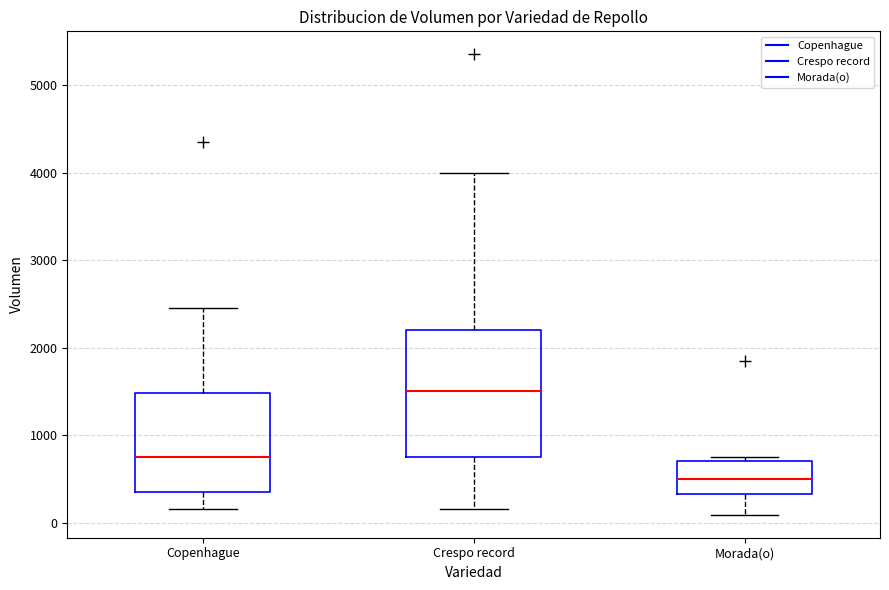

Where does the upper whisker of the box for Copenhague end on the y-axis? The values are not printed on the chart, so give them approximately, as read against the axis.

2500